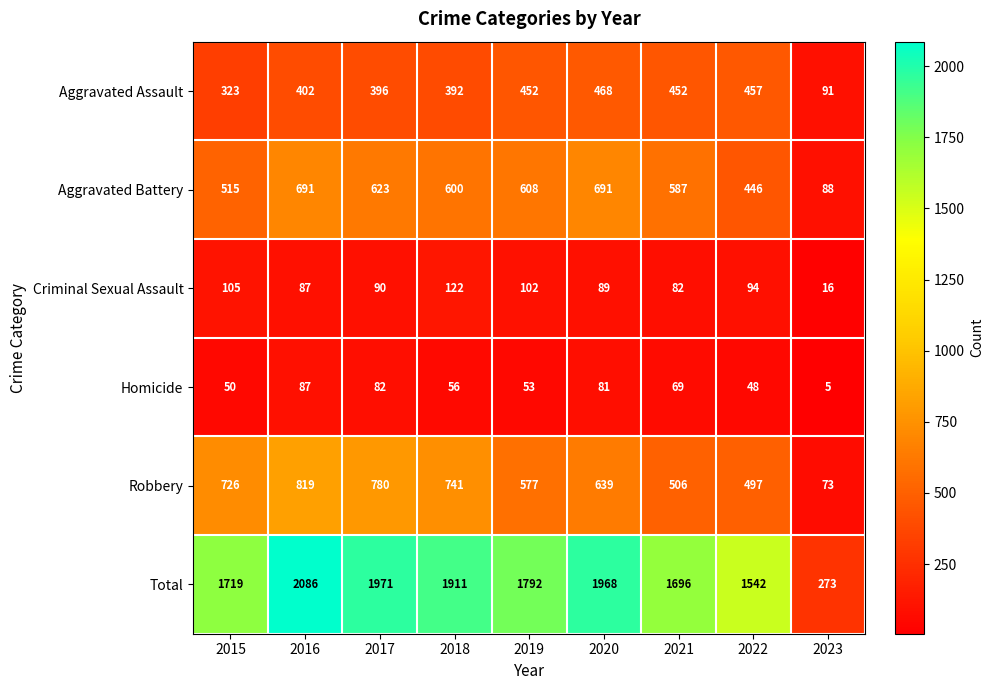

The value of Criminal Sexual Assault at 2016 is 140. True or false?

False